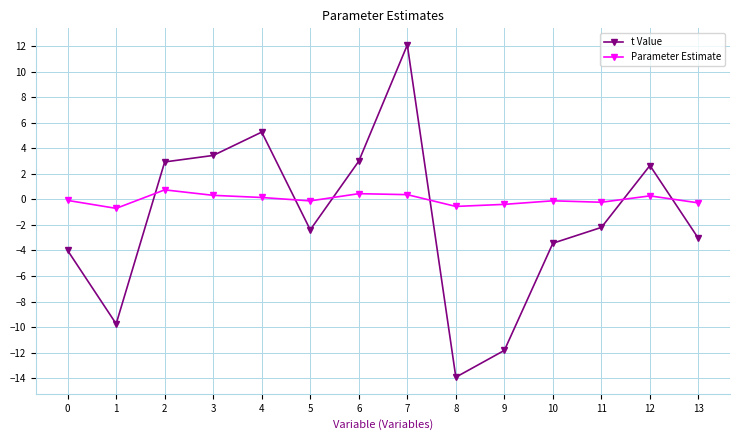

Where do t Value and Parameter Estimate first cross each other?

1 and 2